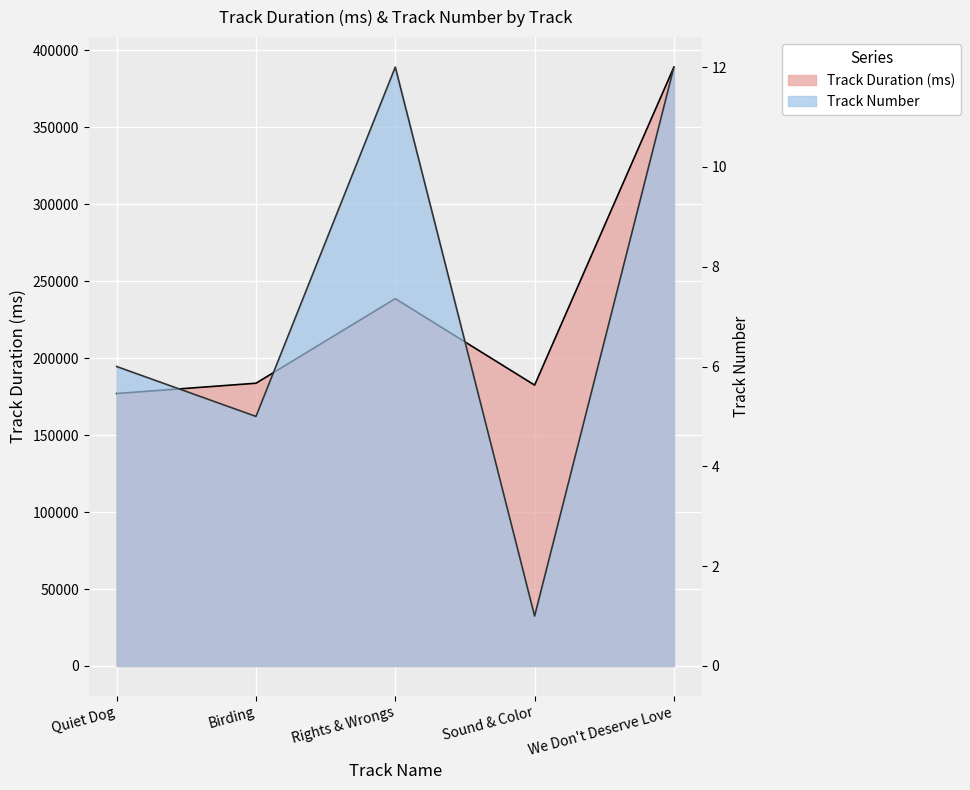

Rank the series by their average value, from lowest to highest.

Track Number, Track Duration (ms)